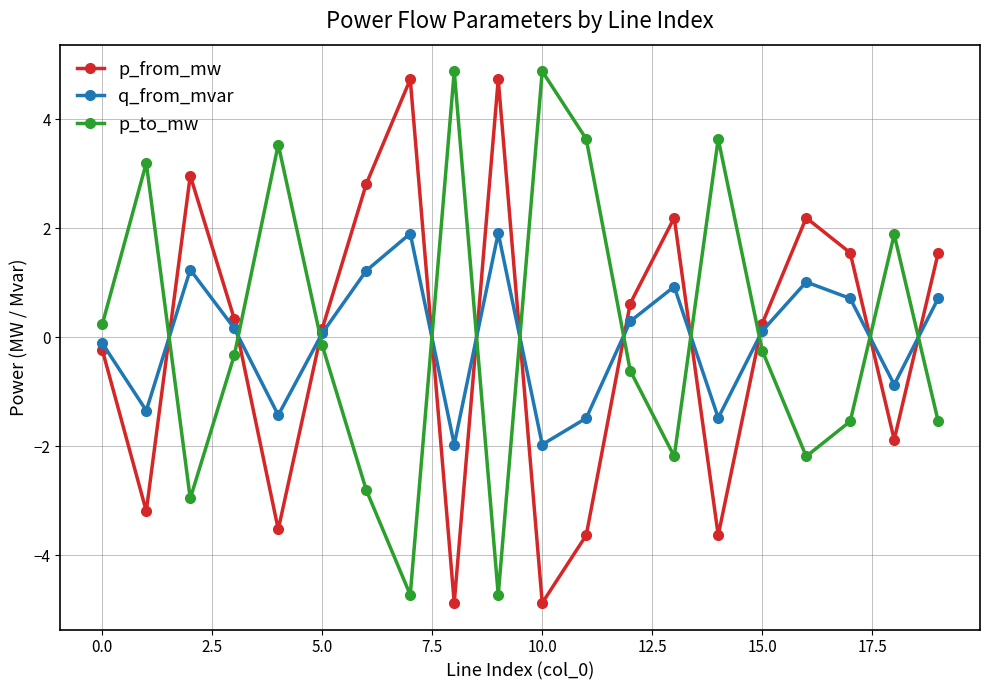

How many times do q_from_mvar and p_from_mw cross each other?

11